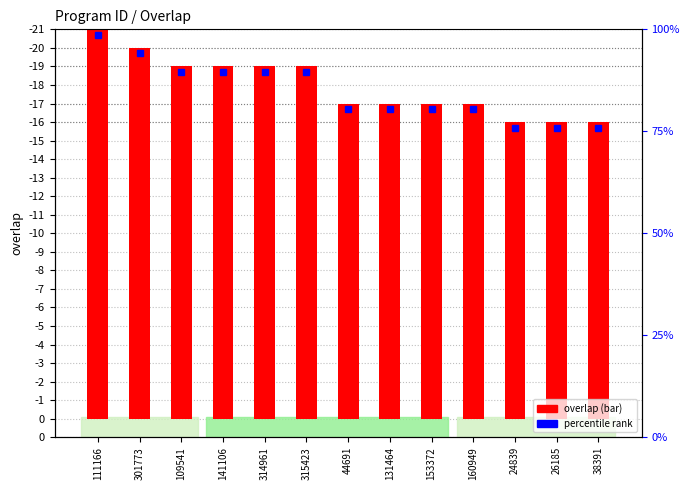

What is the label of the 8th bar from the left?

131464